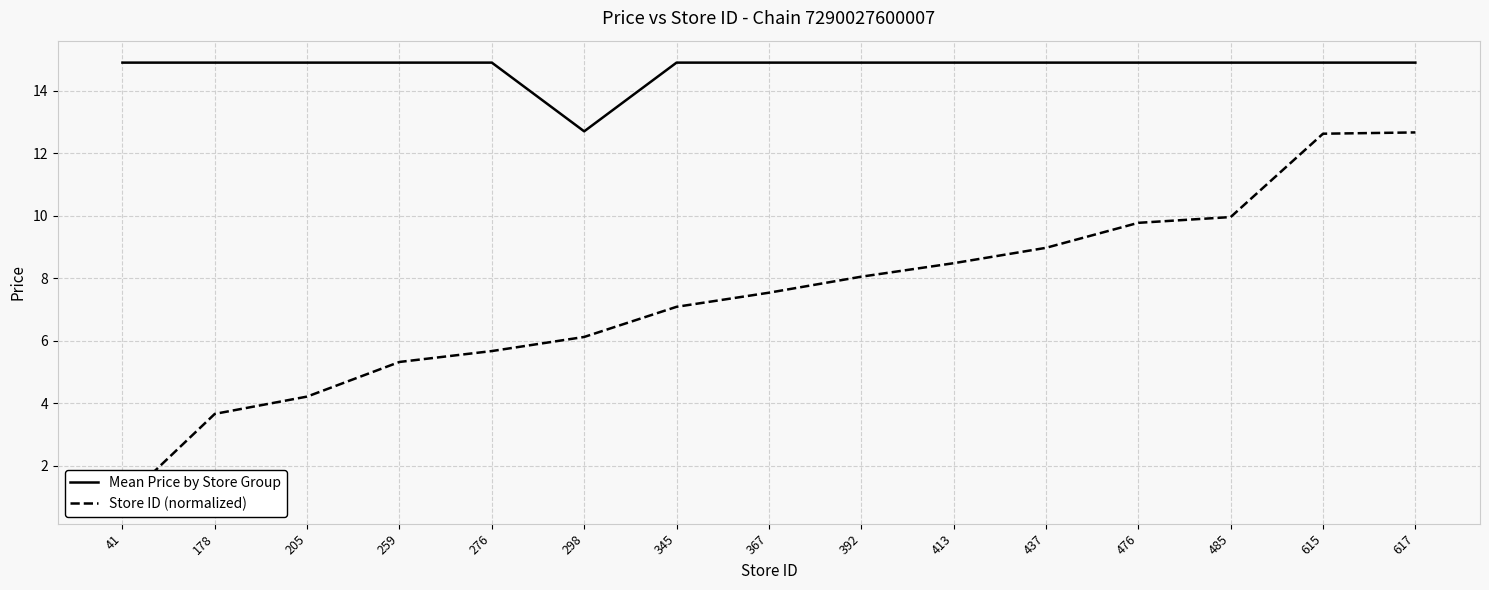

Reading left to right, what are all the values shown in this chart?

Mean Price by Store Group: 14.9	14.9	14.9	14.9	14.9	12.7	14.9	14.9	14.9	14.9	14.9	14.9	14.9	14.9	14.9
Store ID (normalized): 0.8	3.7	4.2	5.3	5.7	6.1	7.1	7.5	8.0	8.5	9.0	9.8	10.0	12.6	12.7